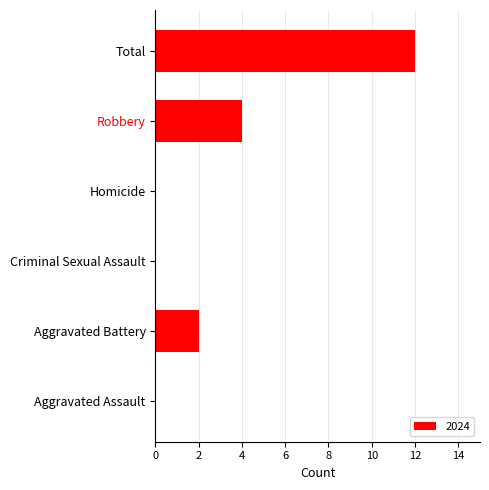

The value at Aggravated Battery is 1. True or false?

False